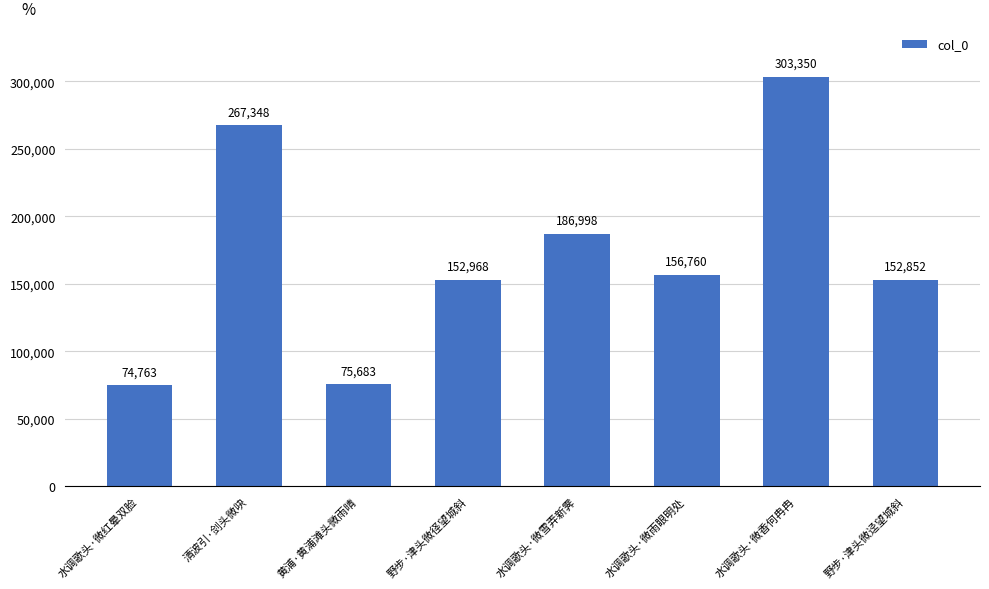

Reading right to left, transcribe all the data shown in this chart.

152852	303350	156760	186998	152968	75683	267348	74763